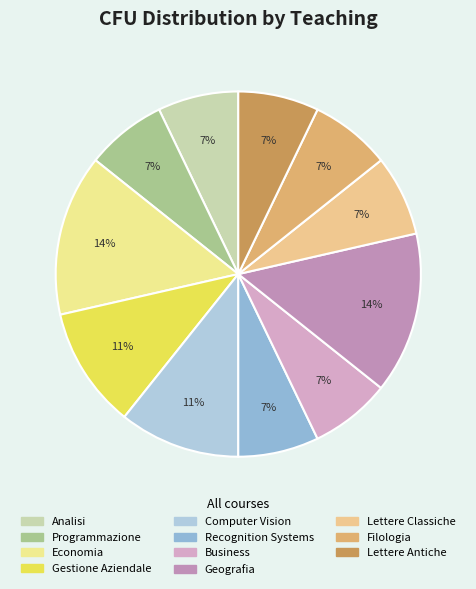

Is it true that Recognition Systems is 7% of the pie?

True